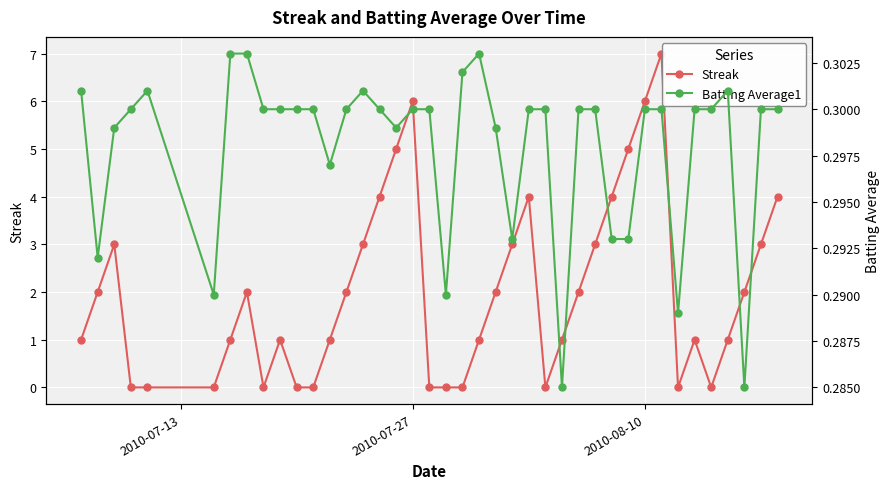

Reading left to right, list all the values displayed in this chart.

Streak: 1.0	2.0	3.0	0.0	0.0	0.0	1.0	2.0	0.0	1.0	0.0	0.0	1.0	2.0	3.0	4.0	5.0	6.0	0.0	0.0	0.0	1.0	2.0	3.0	4.0	0.0	1.0	2.0	3.0	4.0	5.0	6.0	7.0	0.0	1.0	0.0	1.0	2.0	3.0	4.0
Batting Average1: 0.3	0.3	0.3	0.3	0.3	0.3	0.3	0.3	0.3	0.3	0.3	0.3	0.3	0.3	0.3	0.3	0.3	0.3	0.3	0.3	0.3	0.3	0.3	0.3	0.3	0.3	0.3	0.3	0.3	0.3	0.3	0.3	0.3	0.3	0.3	0.3	0.3	0.3	0.3	0.3